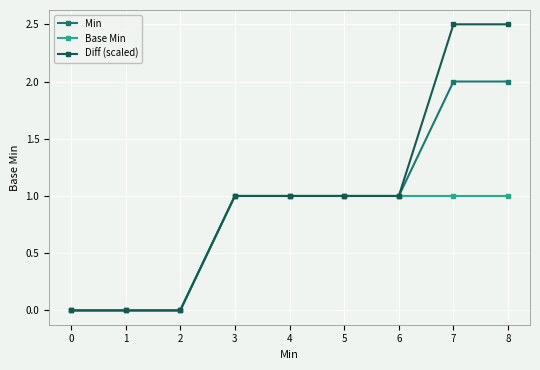

What is the average value of the Base Min series?

0.7